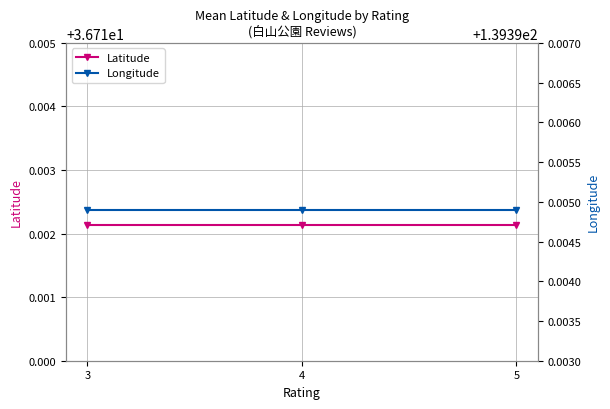

What is the total value across all series at 3?

176.1